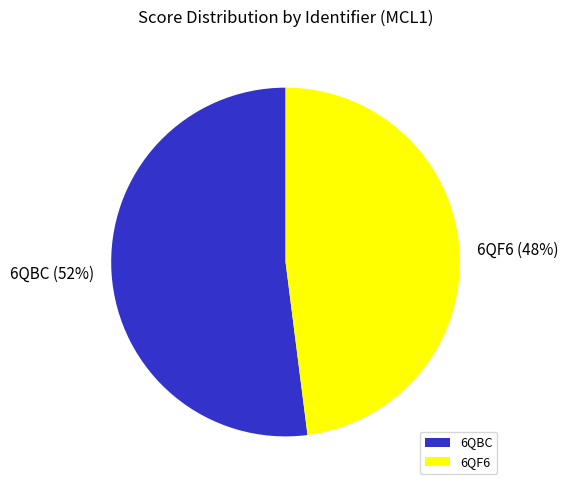

To the nearest percent, what is the difference between the largest and smallest slice percentages?

4%